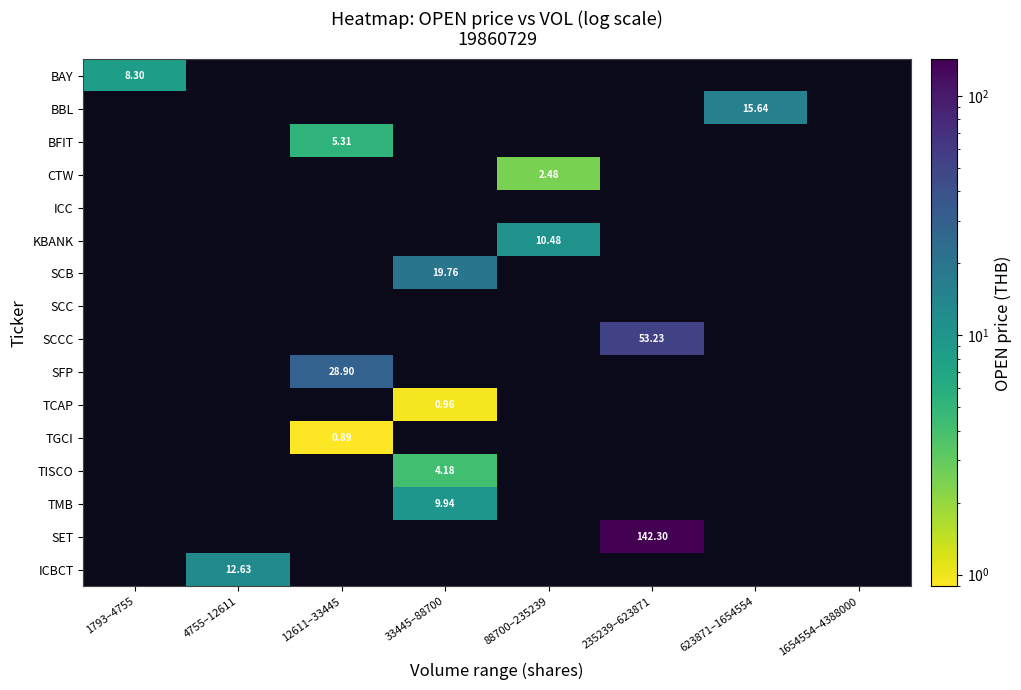

How many categories are shown in the chart?

8